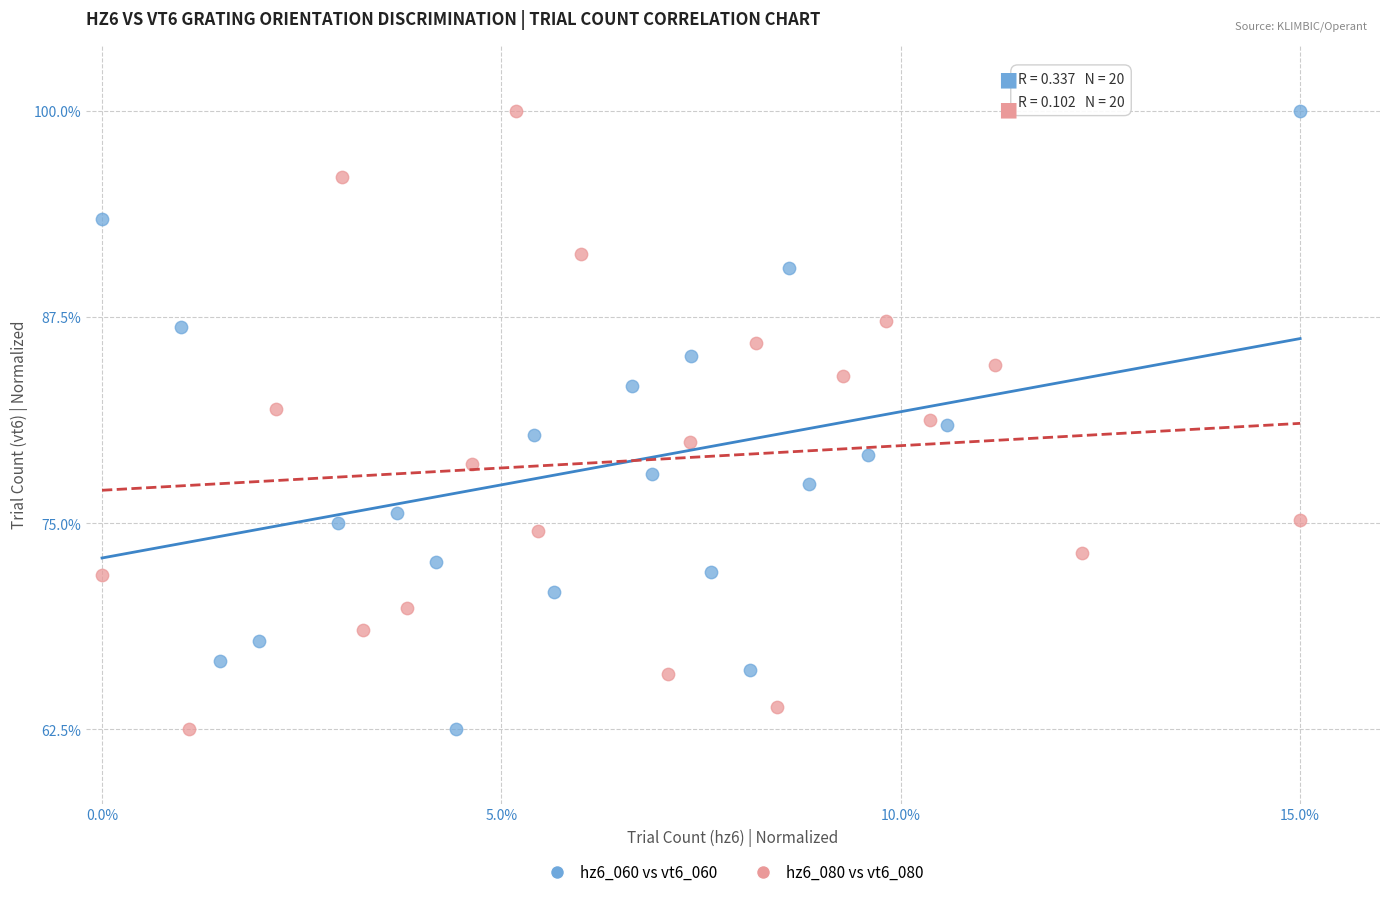

What are all the series names shown in the legend?

hz6_060 vs vt6_060, hz6_080 vs vt6_080